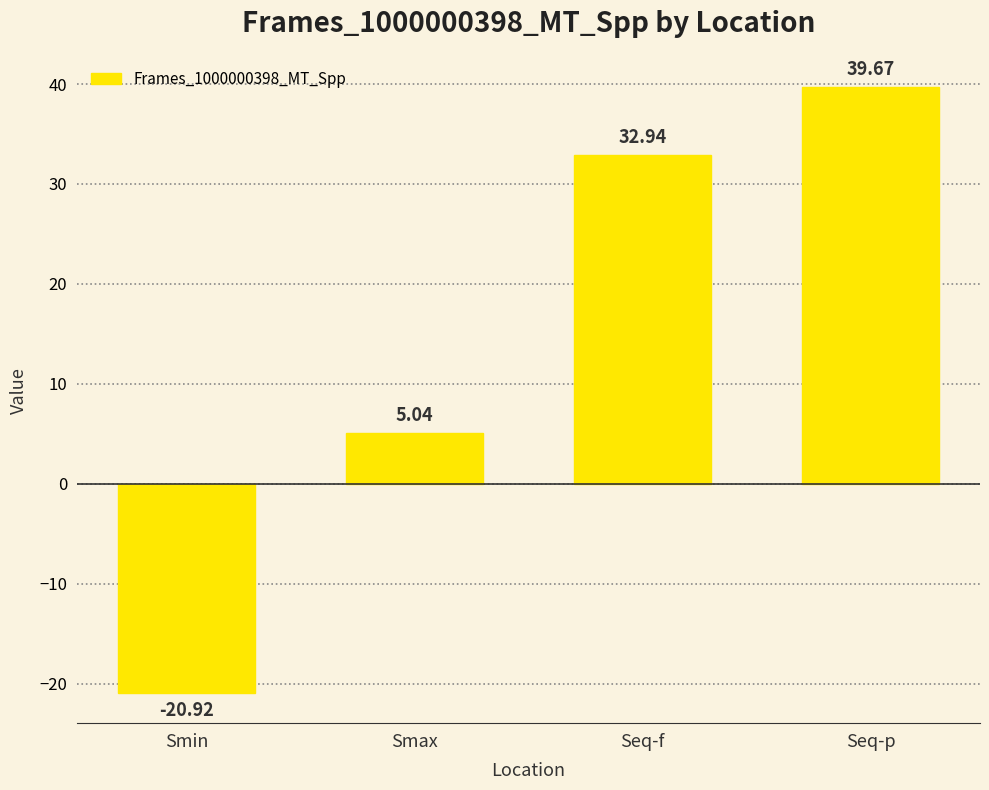

What is the difference between the values at Seq-p and Smax?

34.6